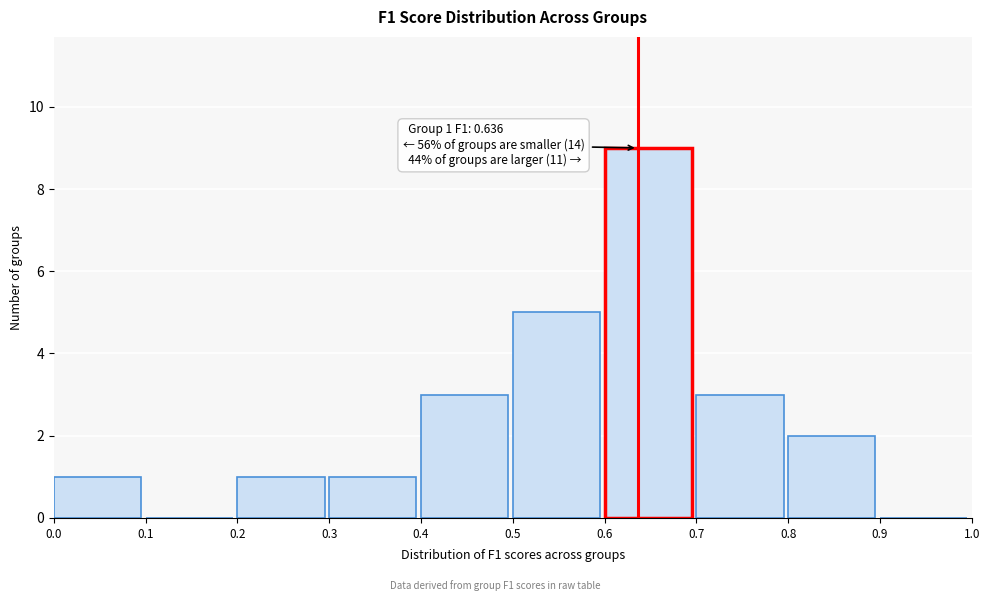

Which range on the x-axis has the tallest bar?

0.6 to 0.7